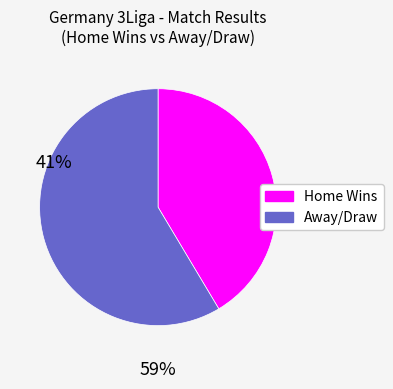

What is the largest slice in the pie chart?

Away/Draw